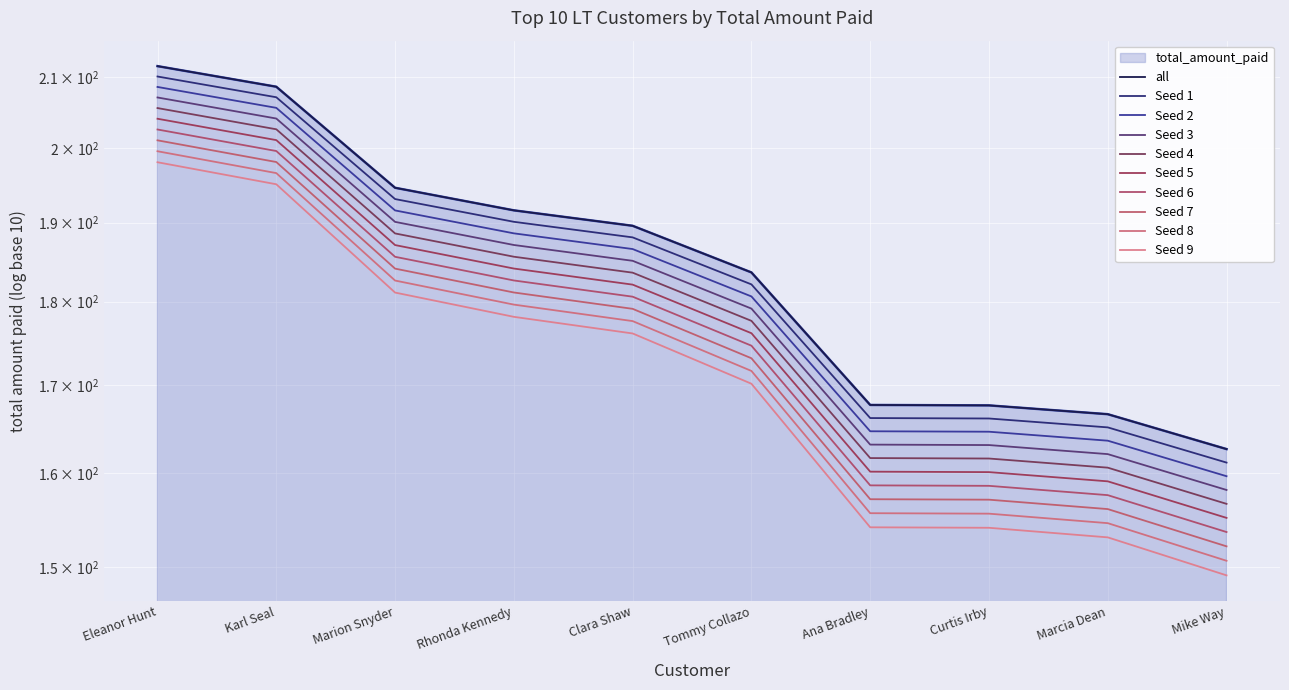

At which label is the value closest to 187?

Clara Shaw